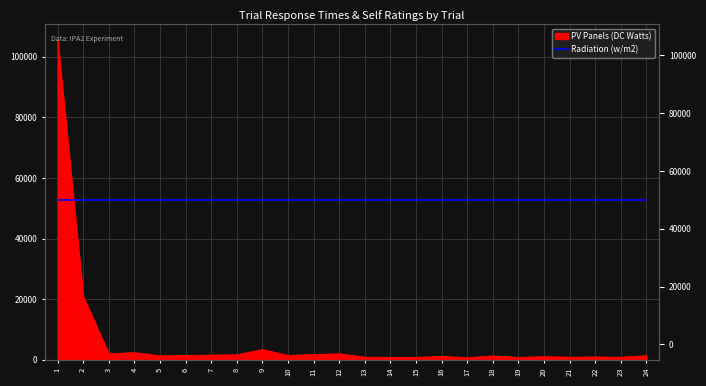

Reading left to right, transcribe all the data shown in this chart.

105449	20917	1953	2381	1303	1446	1527	1647	3397	1431	1722	1995	847	798	807	1112	702	1271	767	1038	846	927	823	1335